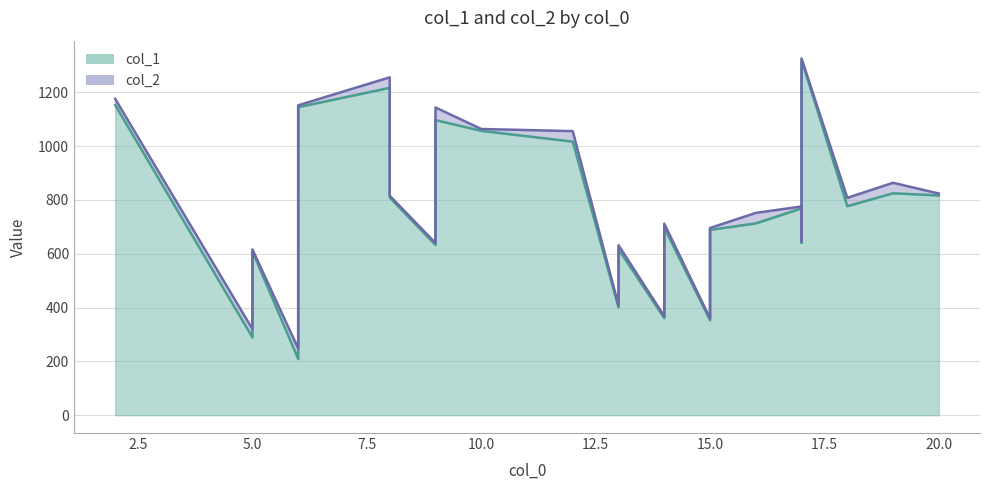

How many series are shown in this chart?

2